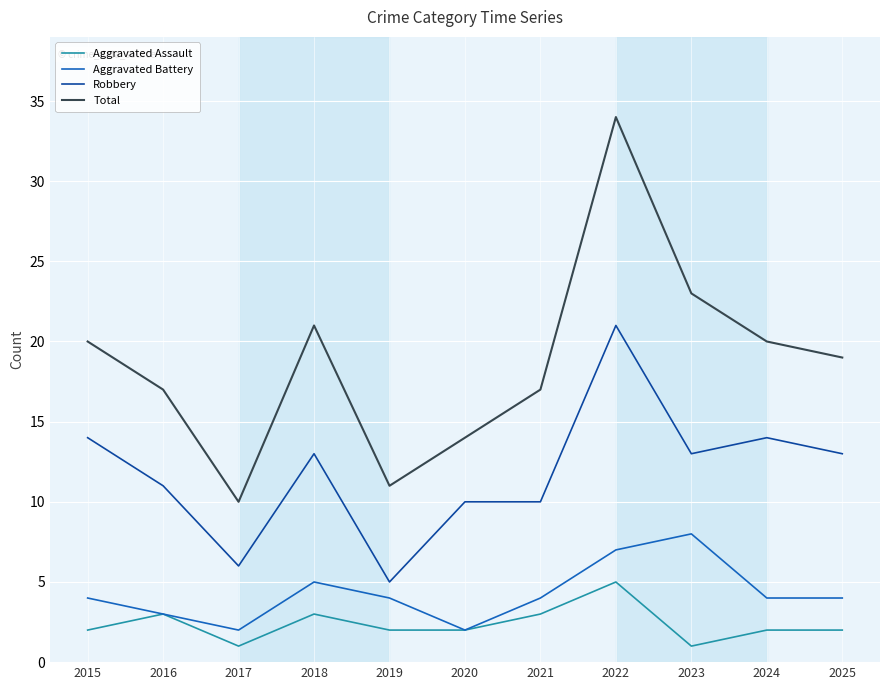

At which category is the sum across all series the highest?

2022